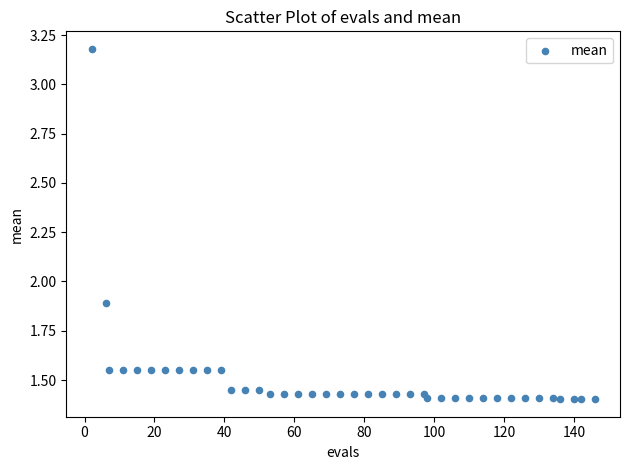

What is the range of Y values (max minus min)?

1.8